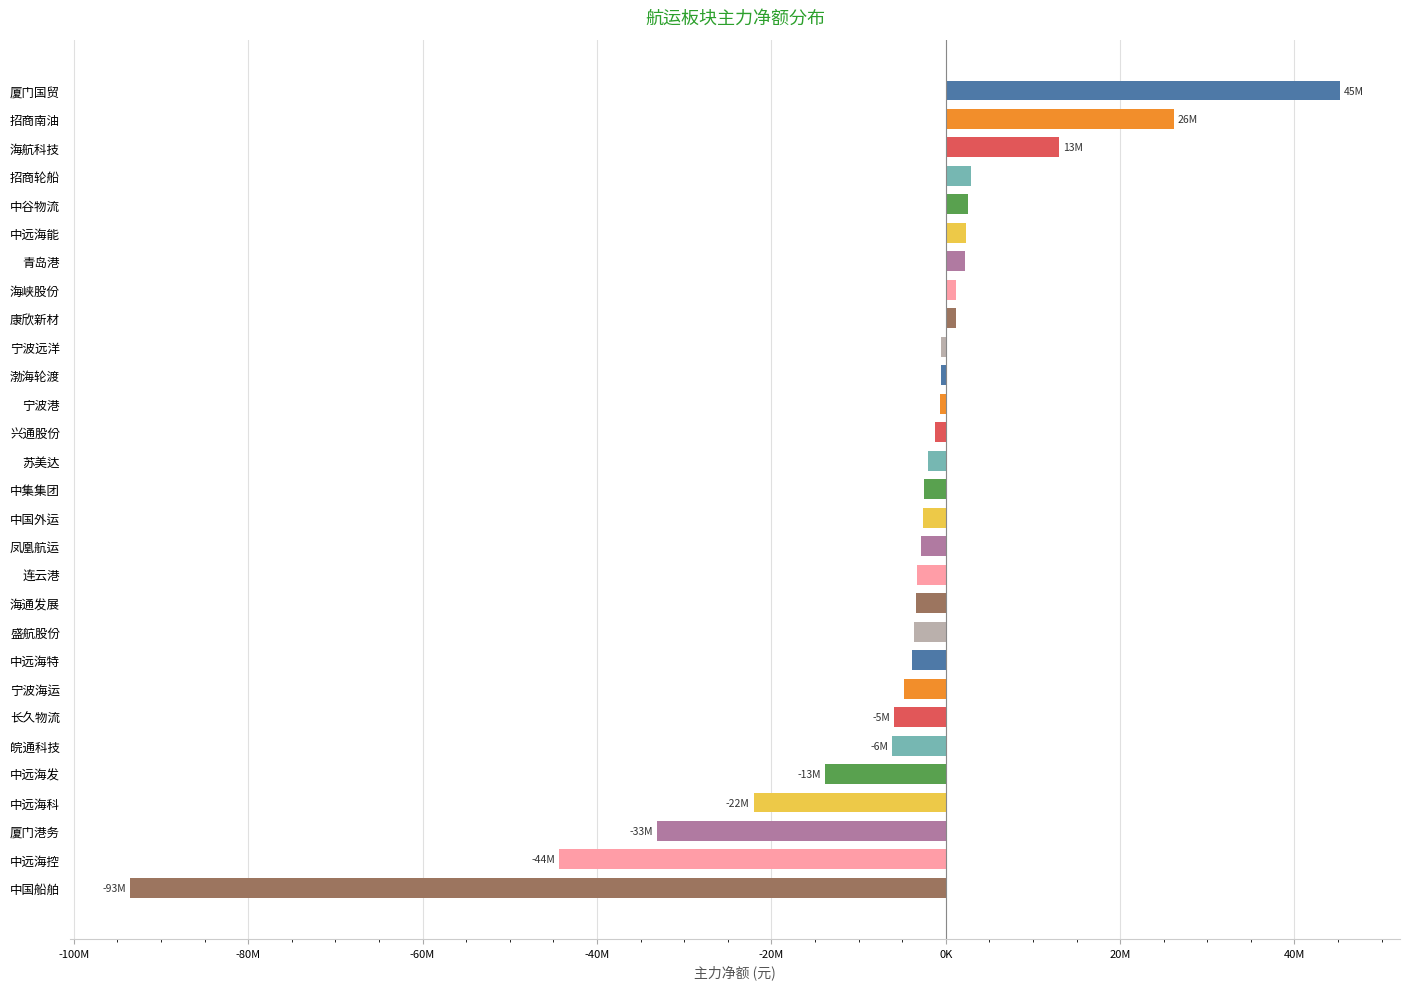

Are the bars horizontal?

Yes